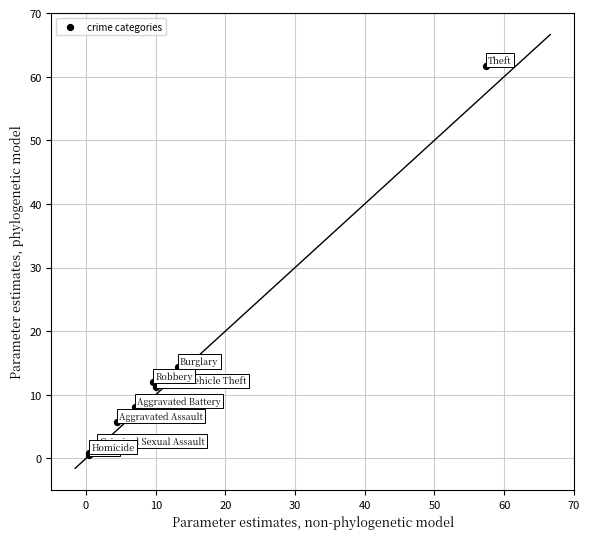

What Y value in the scatter plot is closest to 31?

14.3